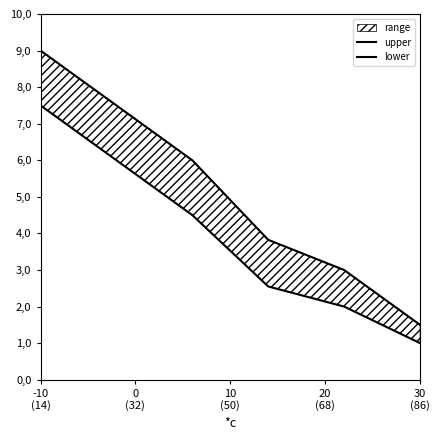

Is the value of lower at 0
(32) greater than the value of upper at 30
(86)?

Yes